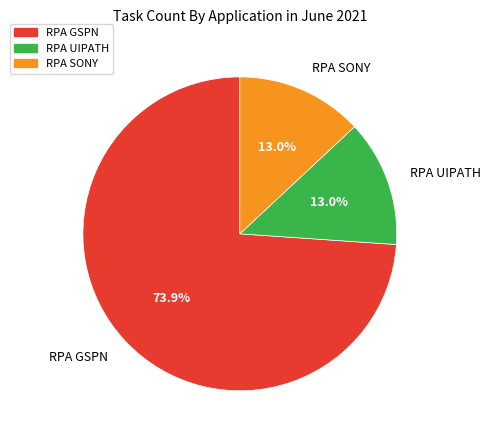

What percentage is the RPA UIPATH slice, to the nearest percent?

13%